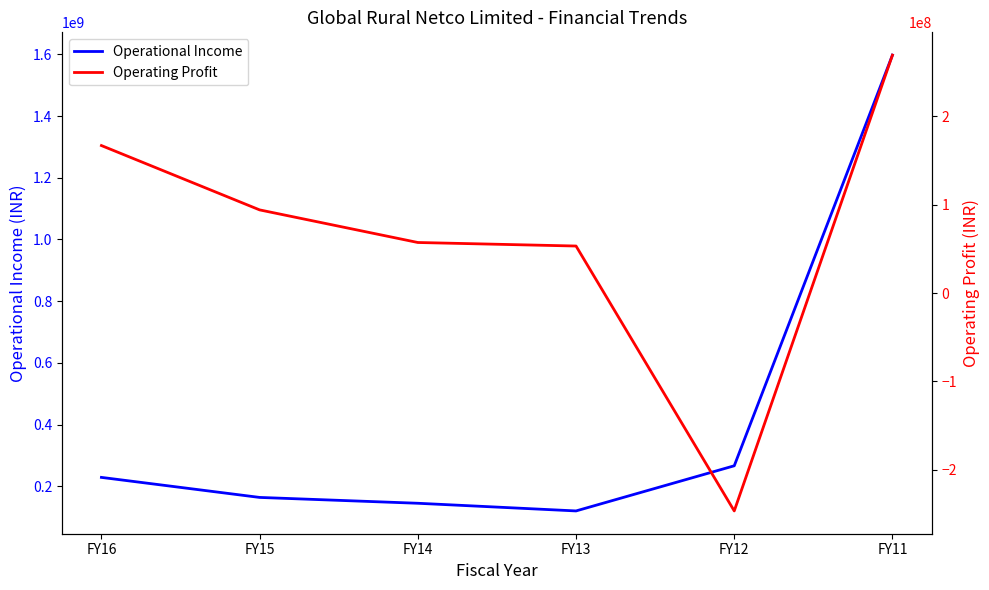

At which label does Operating Profit reach its peak?

FY11